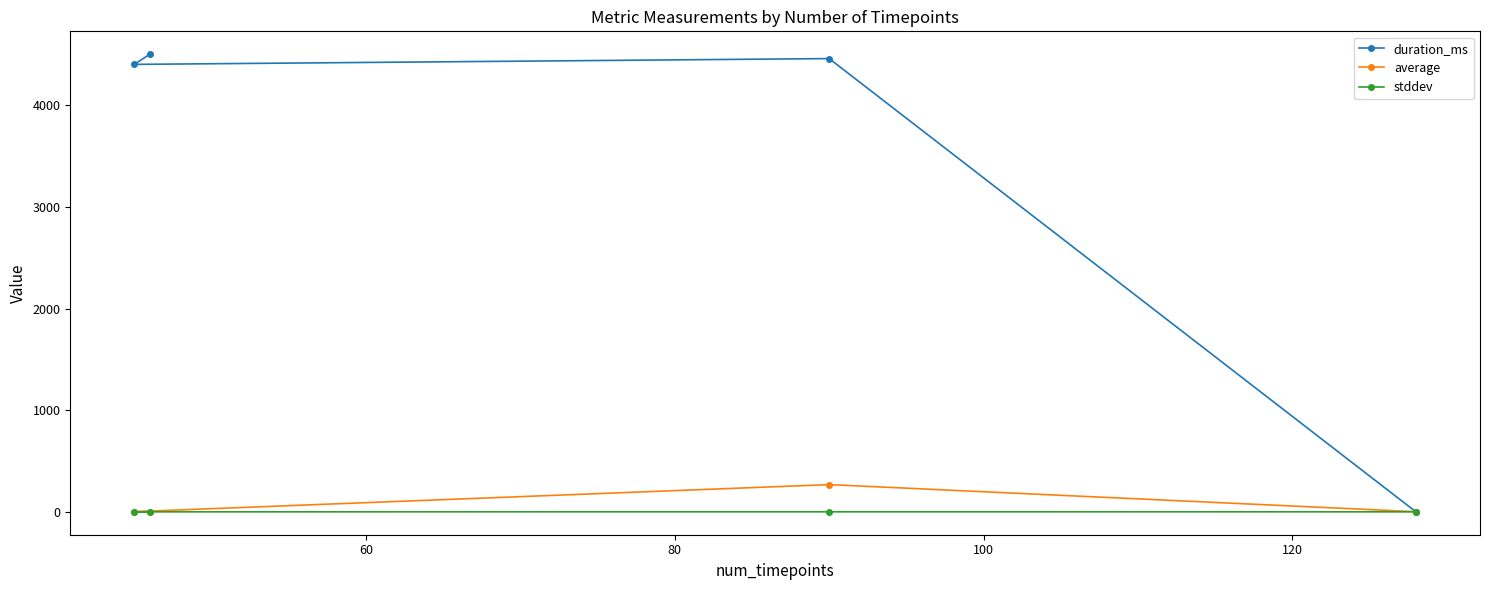

List the series in order of their peak value, highest first.

duration_ms, average, stddev